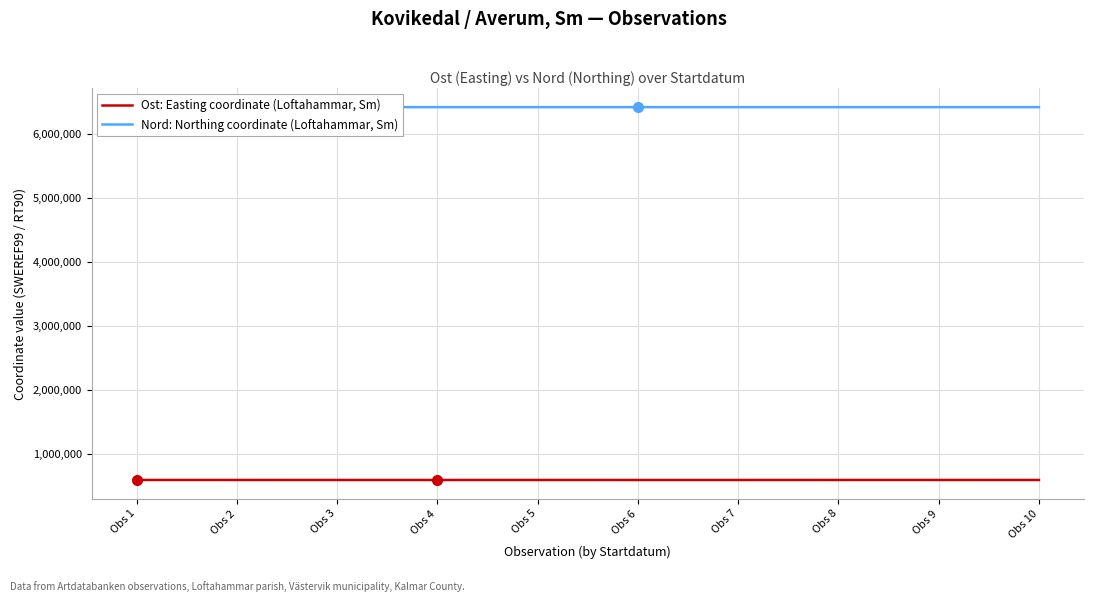

What is the lowest value of the Nord: Northing coordinate (Loftahammar, Sm) series?

6423761.8